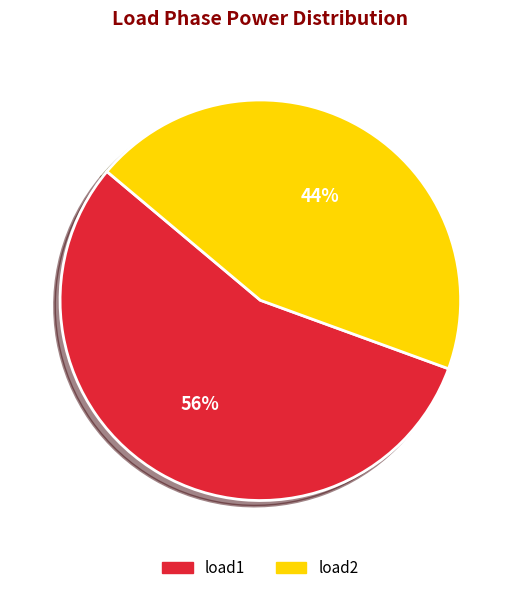

Which has a higher value, load1 or load2?

load1